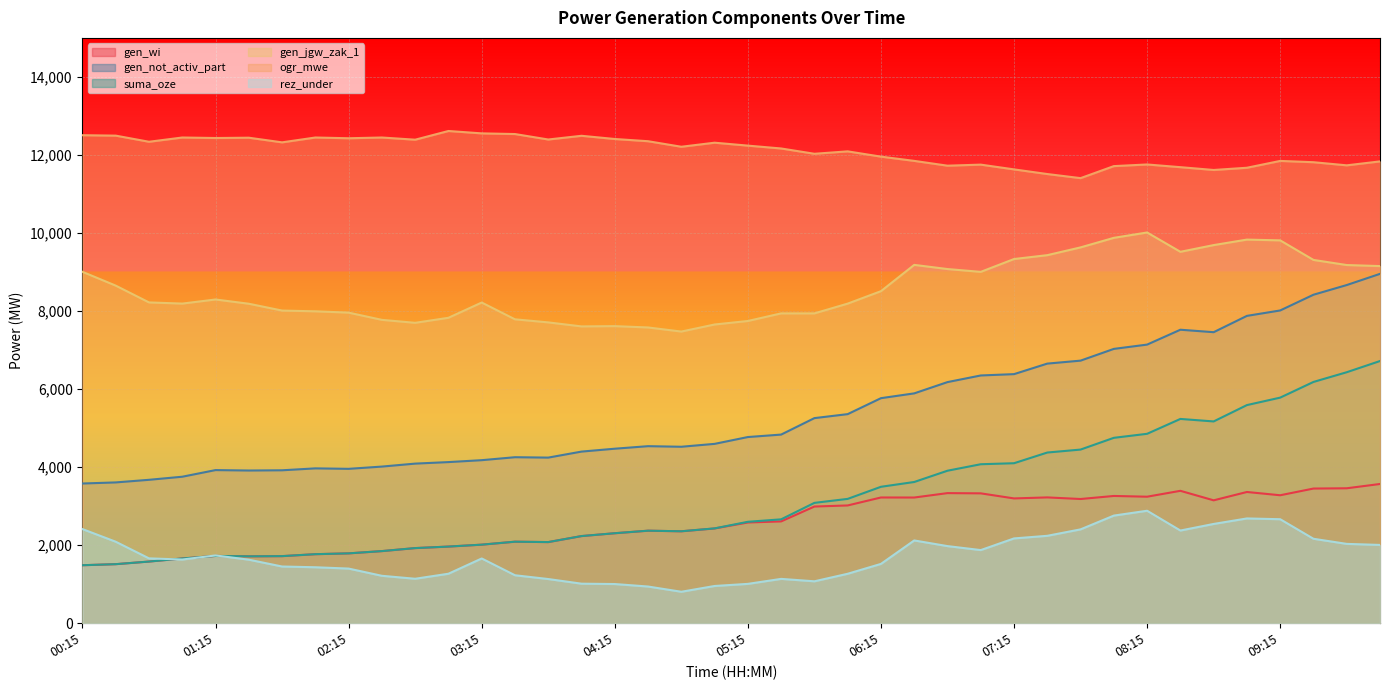

What is the average value of the ogr_mwe series?

12115